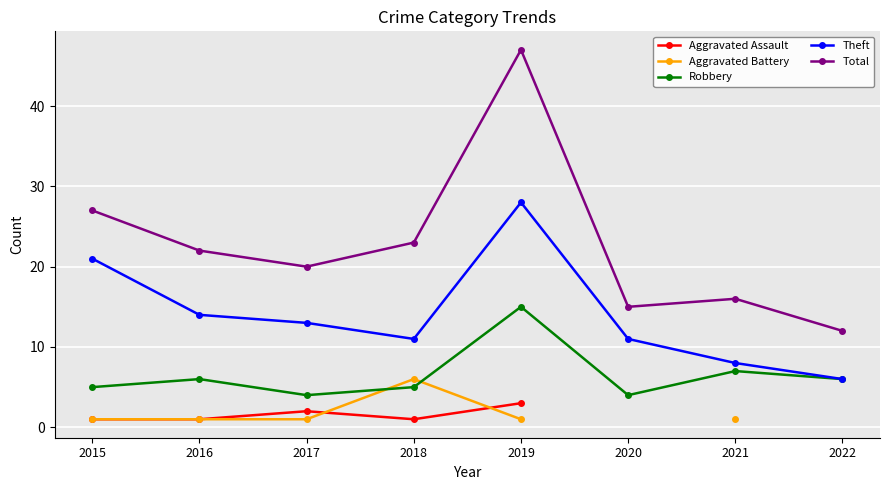

Which series has the largest total across all categories?

Total